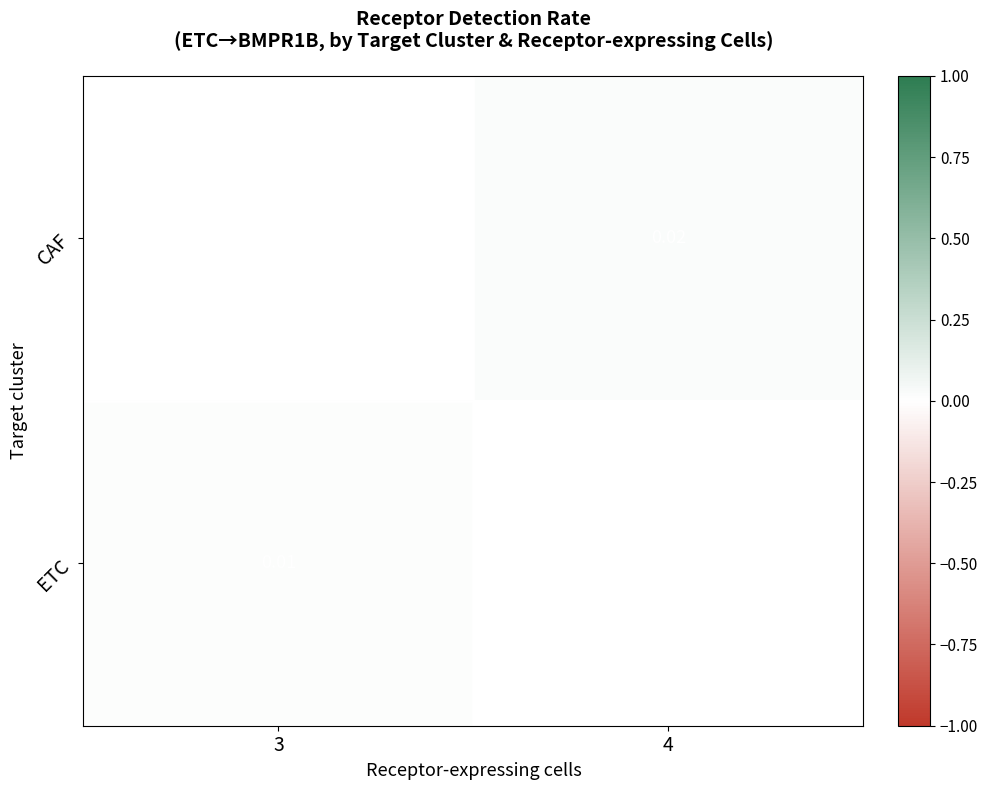

Which category has the lowest value in the ETC series?

3